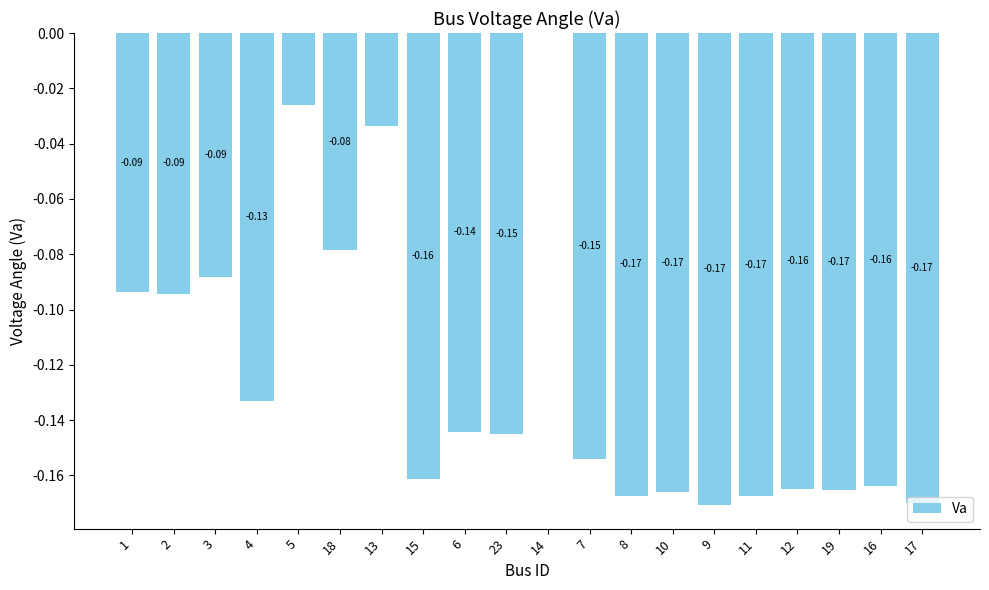

Between 10 and 11, which is larger?

10